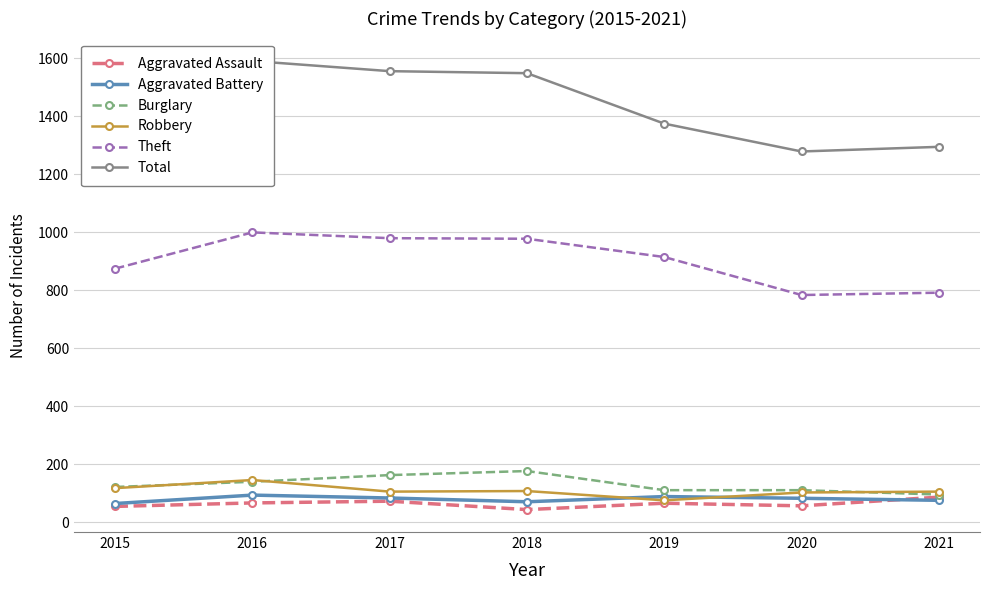

At which category is the sum across all series the highest?

2016